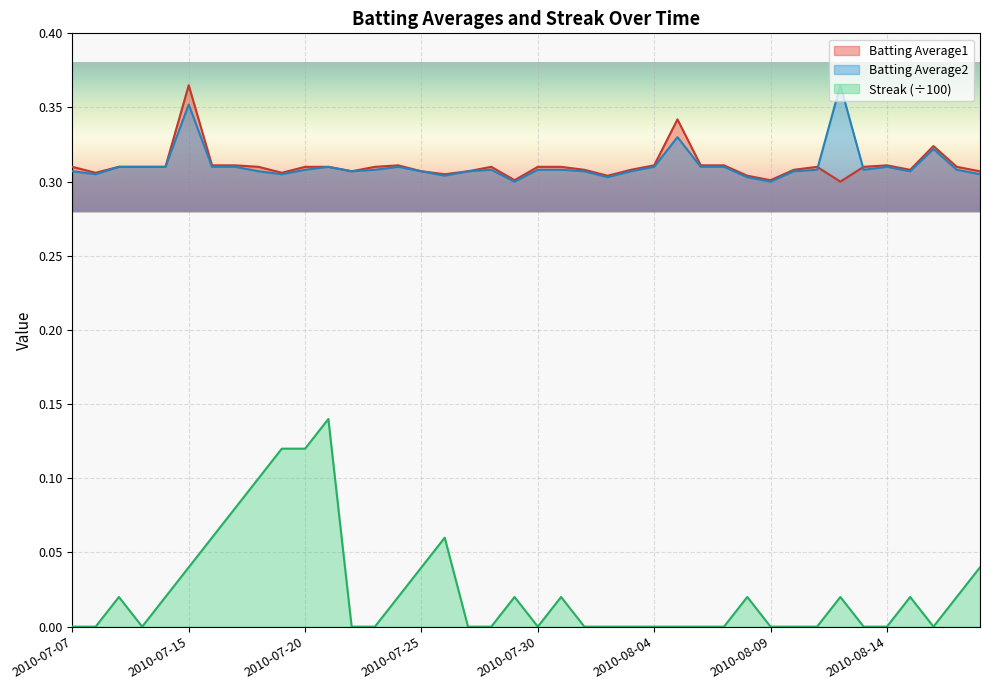

Where is the first local minimum for Batting Average2?

2010-07-08